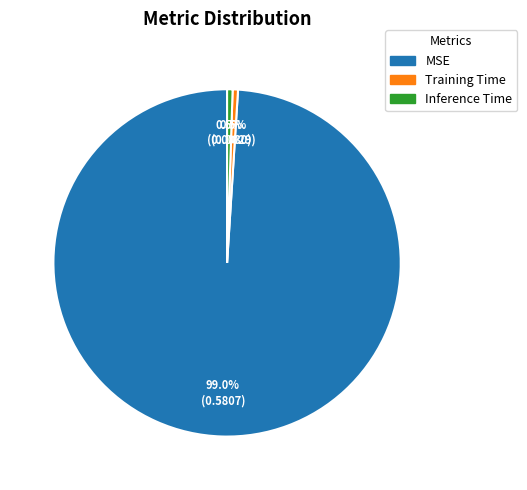

Is the sum of MSE and Training Time greater than half?

Yes